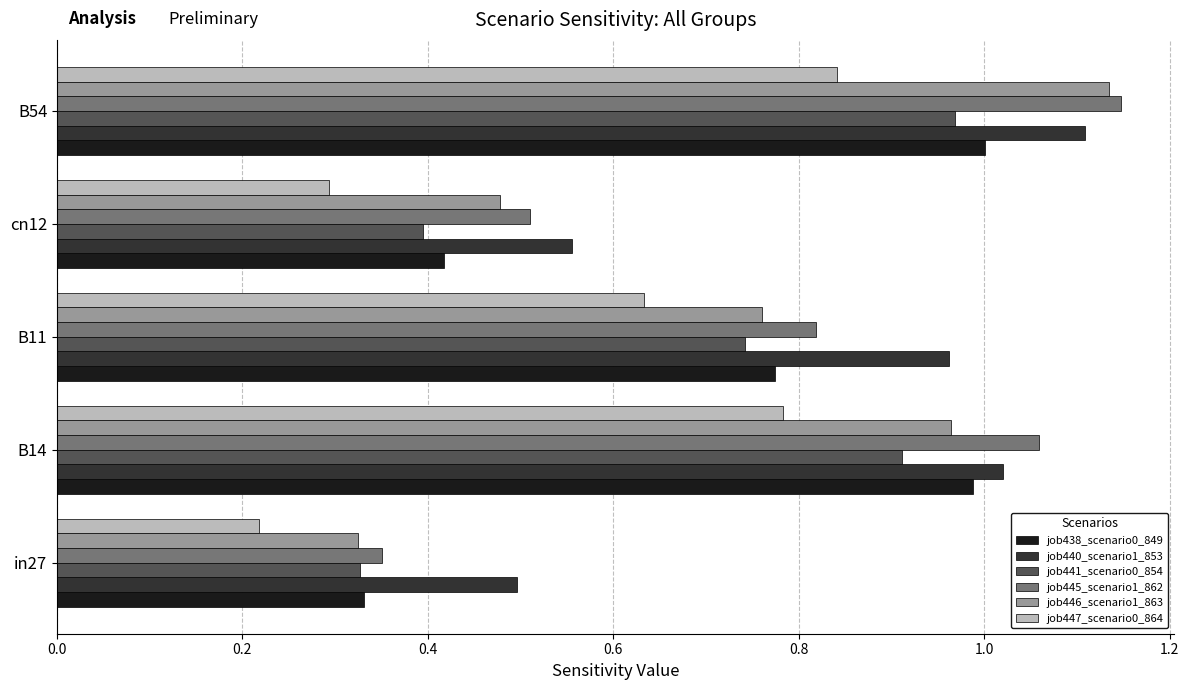

At which category is the sum across all series the highest?

B54